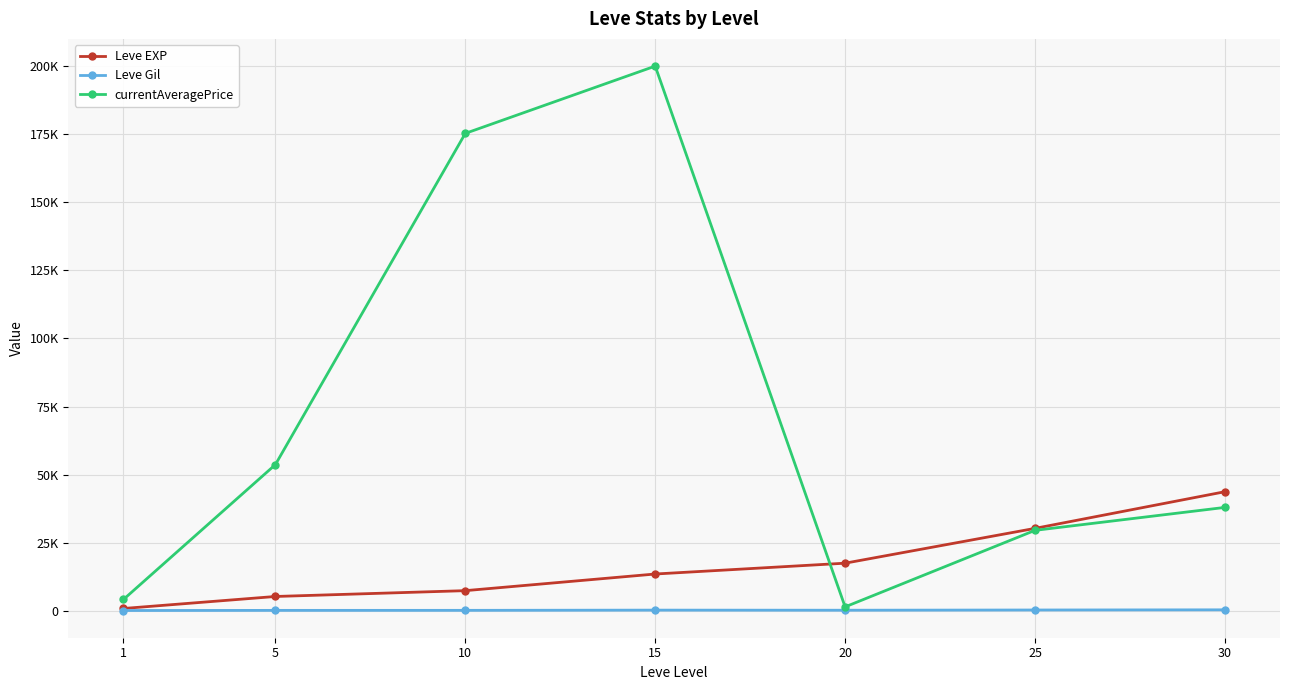

Between which two adjacent categories do currentAveragePrice and Leve EXP first intersect?

15 and 20